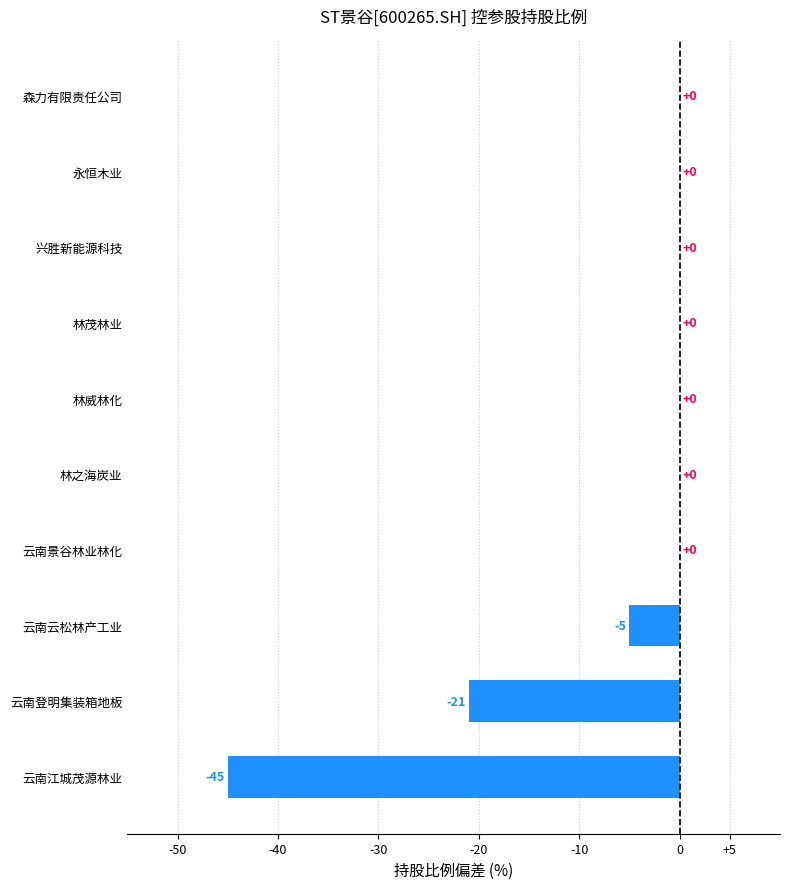

Reading top to bottom, list all the values displayed in this chart.

森力有限责任公司=0	永恒木业=0	兴胜新能源科技=0	林茂林业=0	林威林化=0	林之海炭业=0	云南景谷林业林化=0	云南云松林产工业=-5	云南登明集装箱地板=-21	云南江城茂源林业=-45